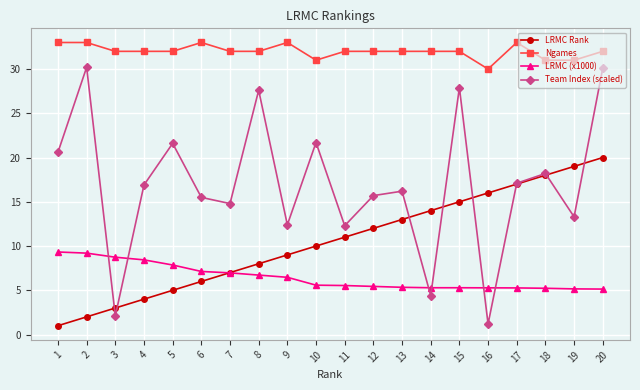

At which label does LRMC Rank reach its peak?

20